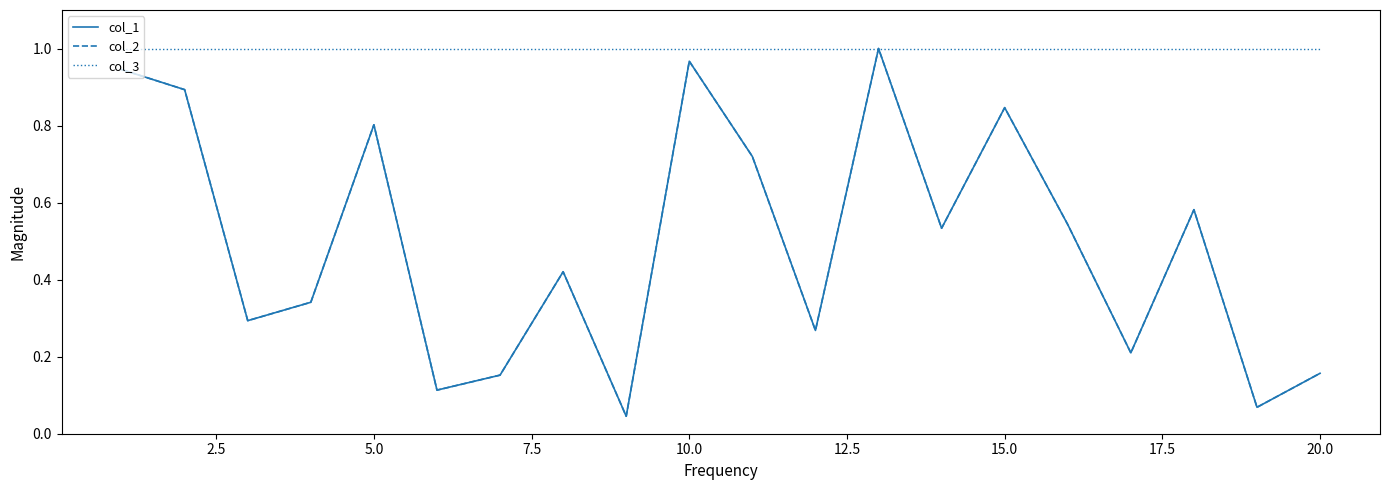

What is the sum of all col_3 values?

20.0